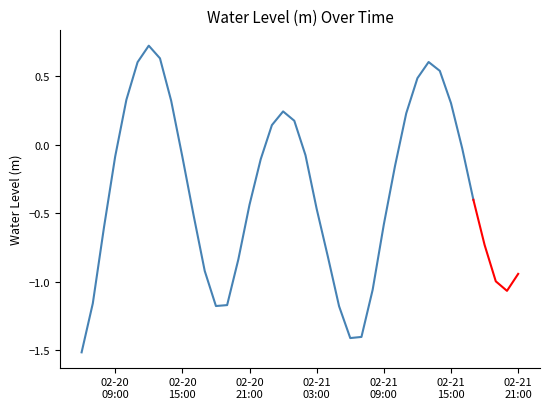

The value at 2025-02-20 23:00:00 is 0.1. True or false?

True